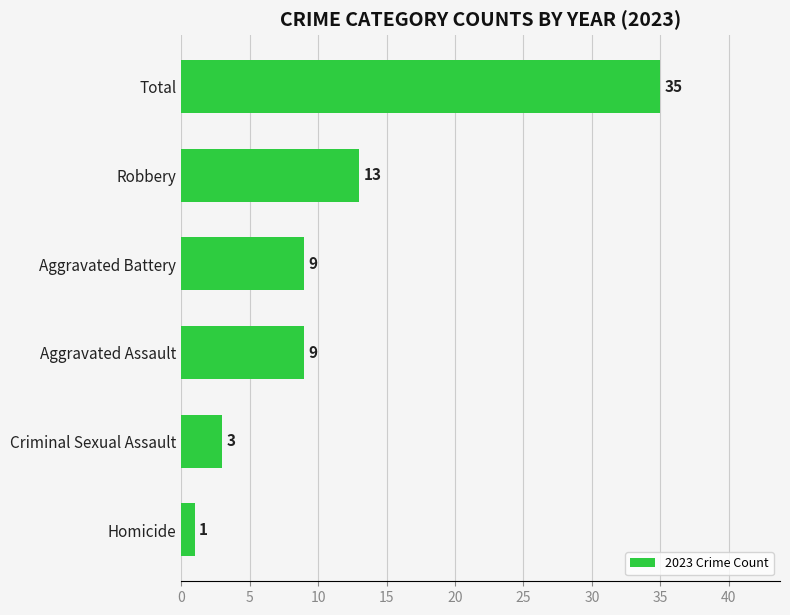

Reading top to bottom, extract all data points from this chart.

35	13	9	9	3	1